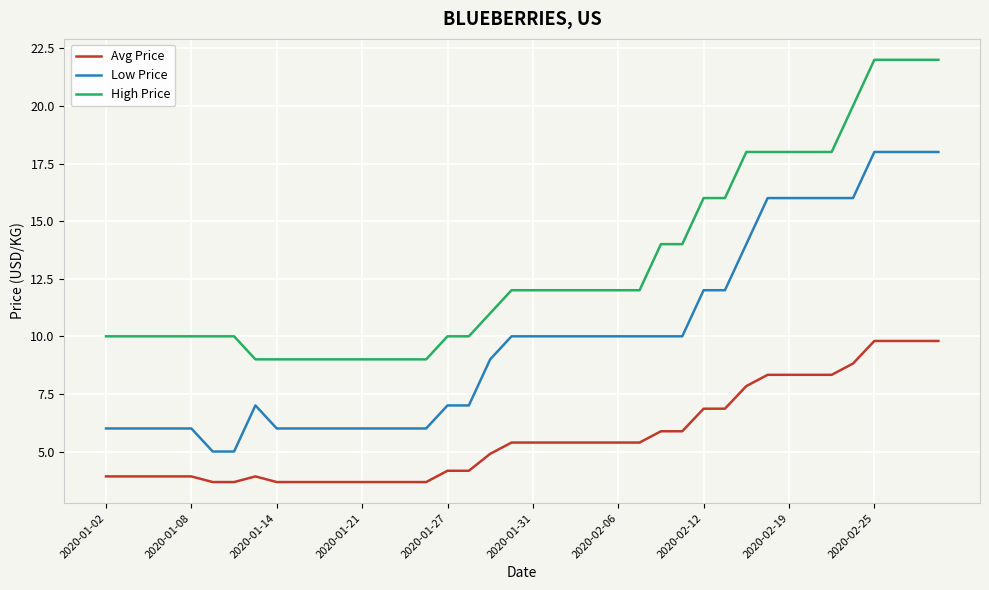

Which series has the largest total across all categories?

High Price